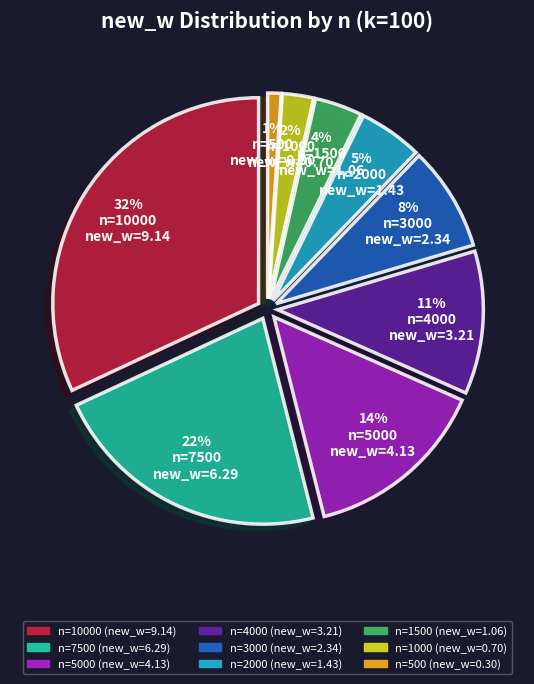

To the nearest percent, what is the average slice percentage?

11%